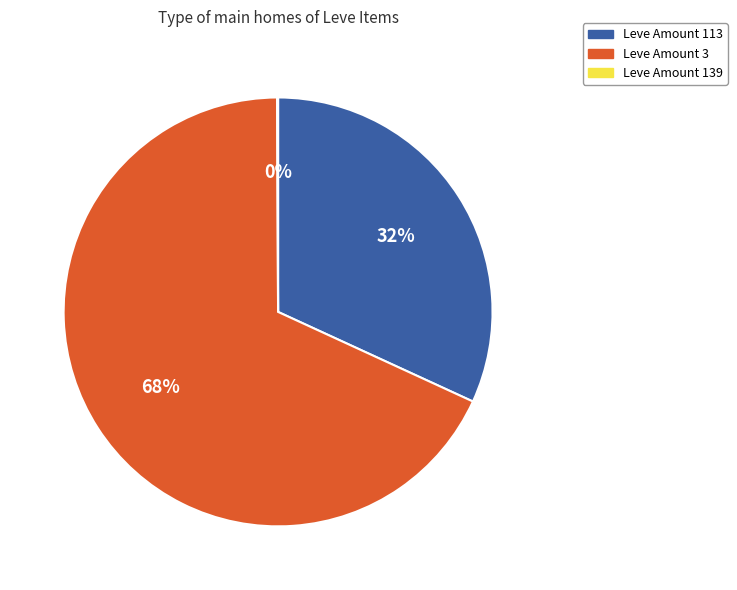

Is there a majority slice in this chart?

Yes